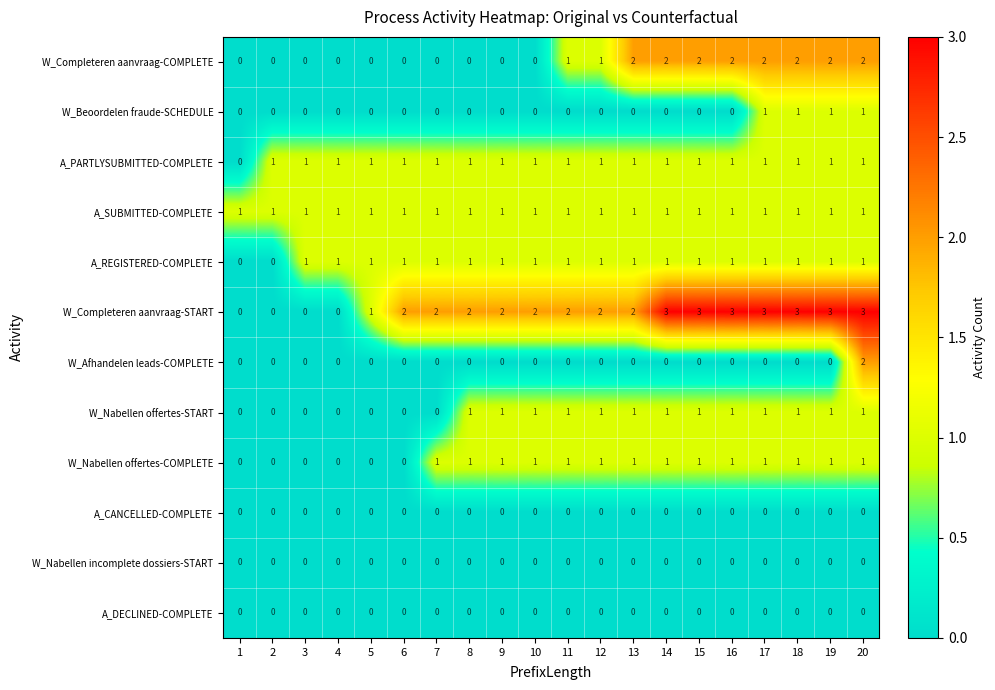

What is the maximum value shown in the chart?

3